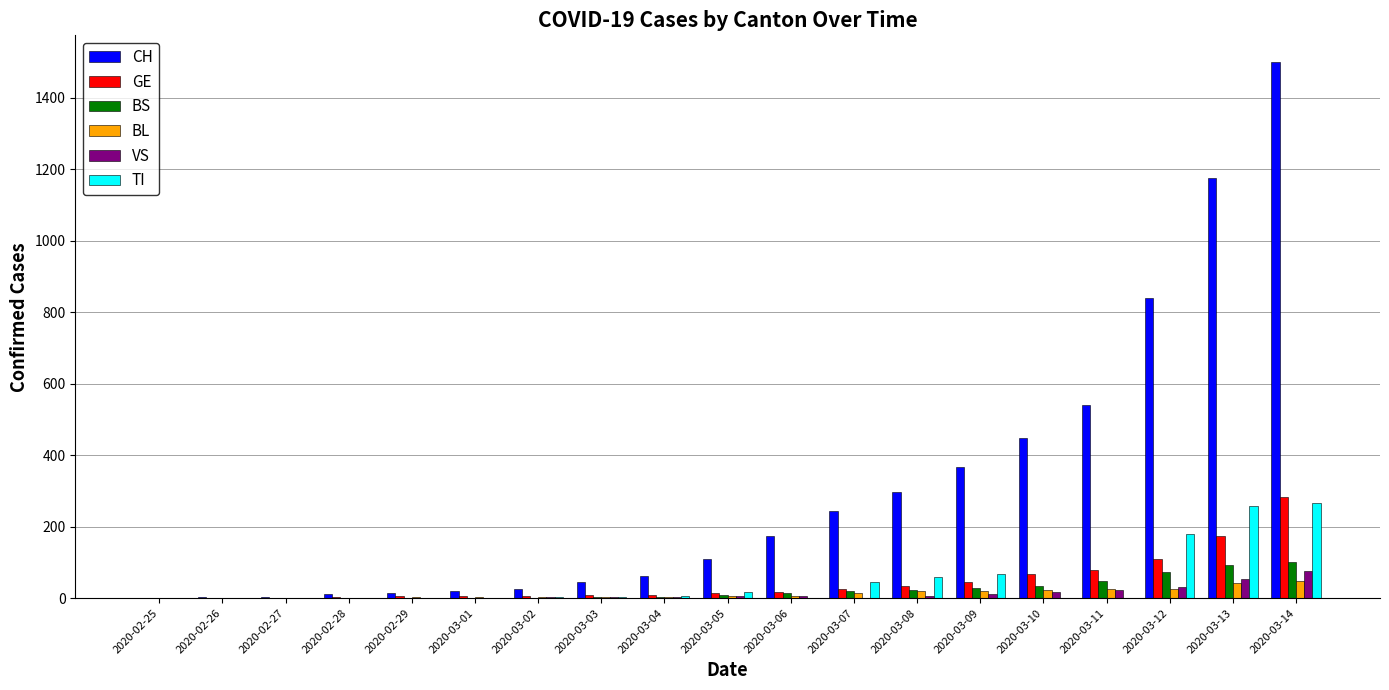

At which label does VS reach its peak?

2020-03-14